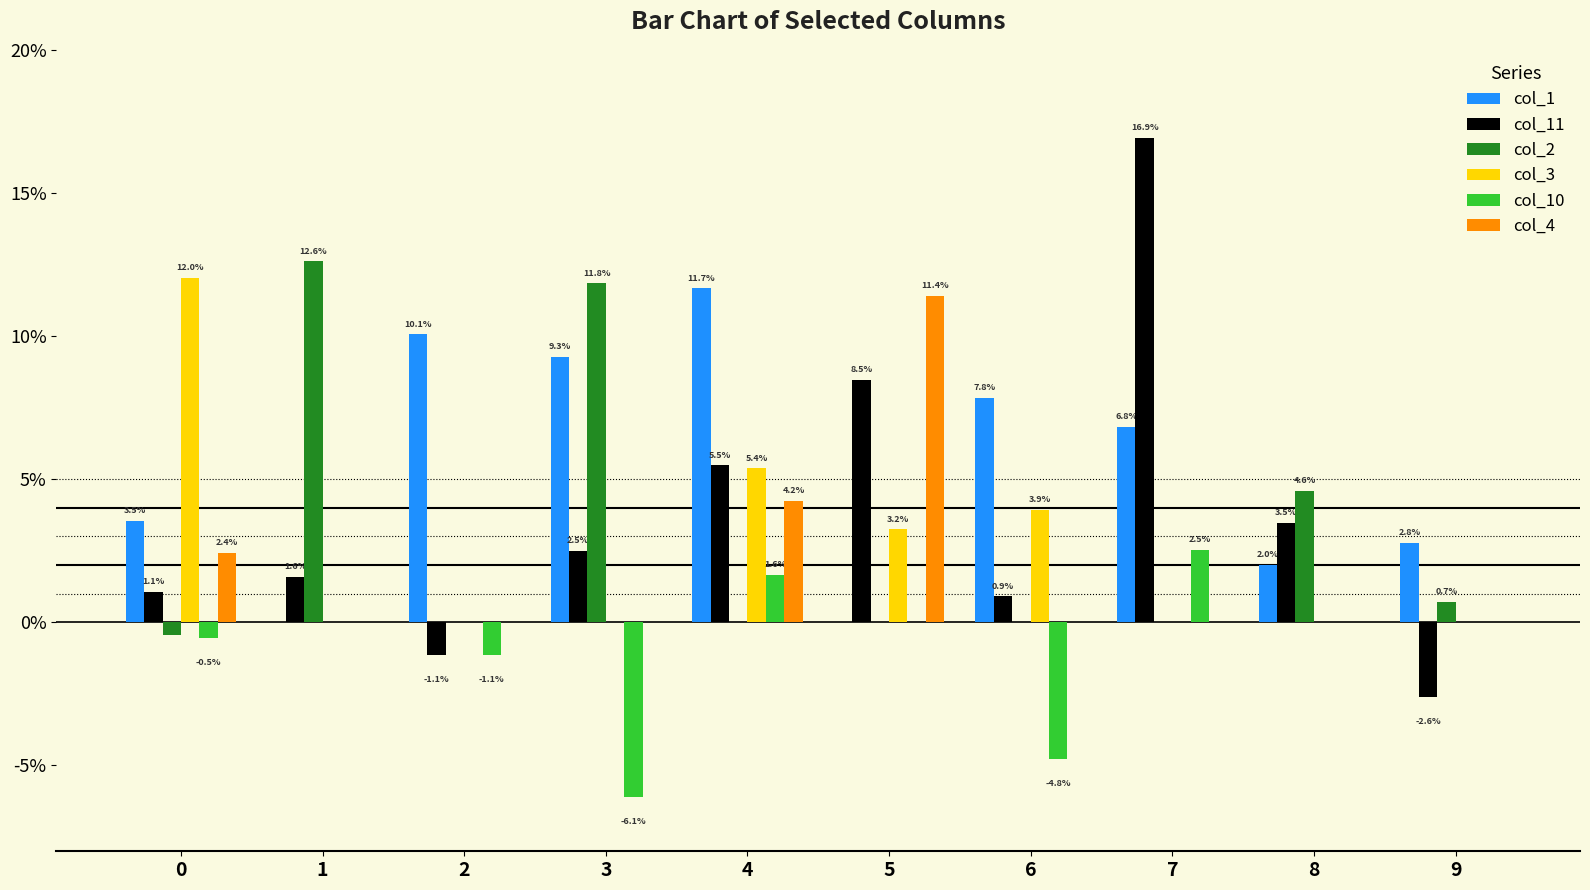

What is the highest value of the col_1 series?

0.1